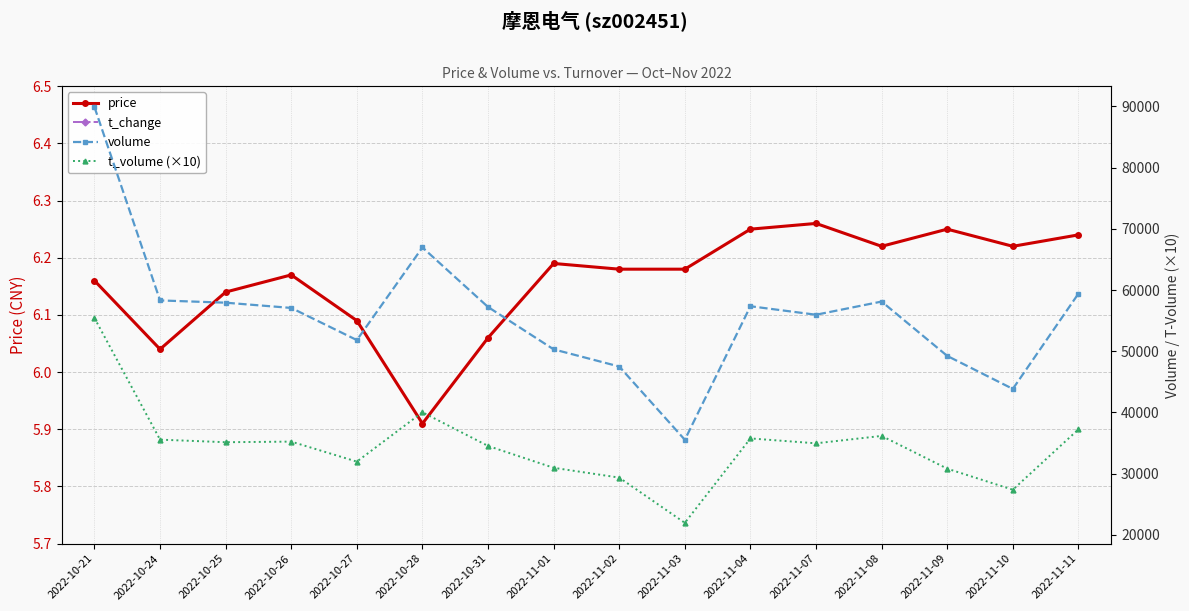

What is the average value of the price series?

6.2